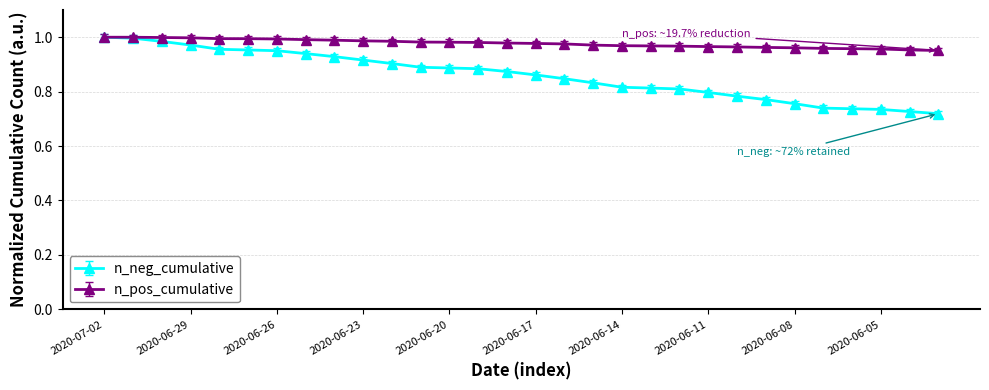

Which series has the largest range (max minus min)?

n_neg_cumulative